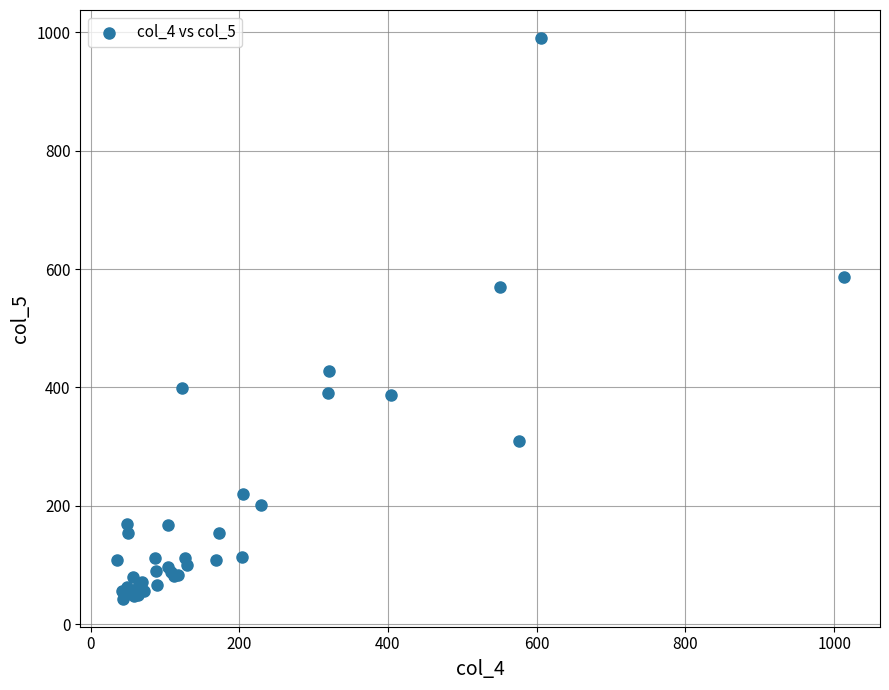

What Y value in the scatter plot is closest to 516?

570.3